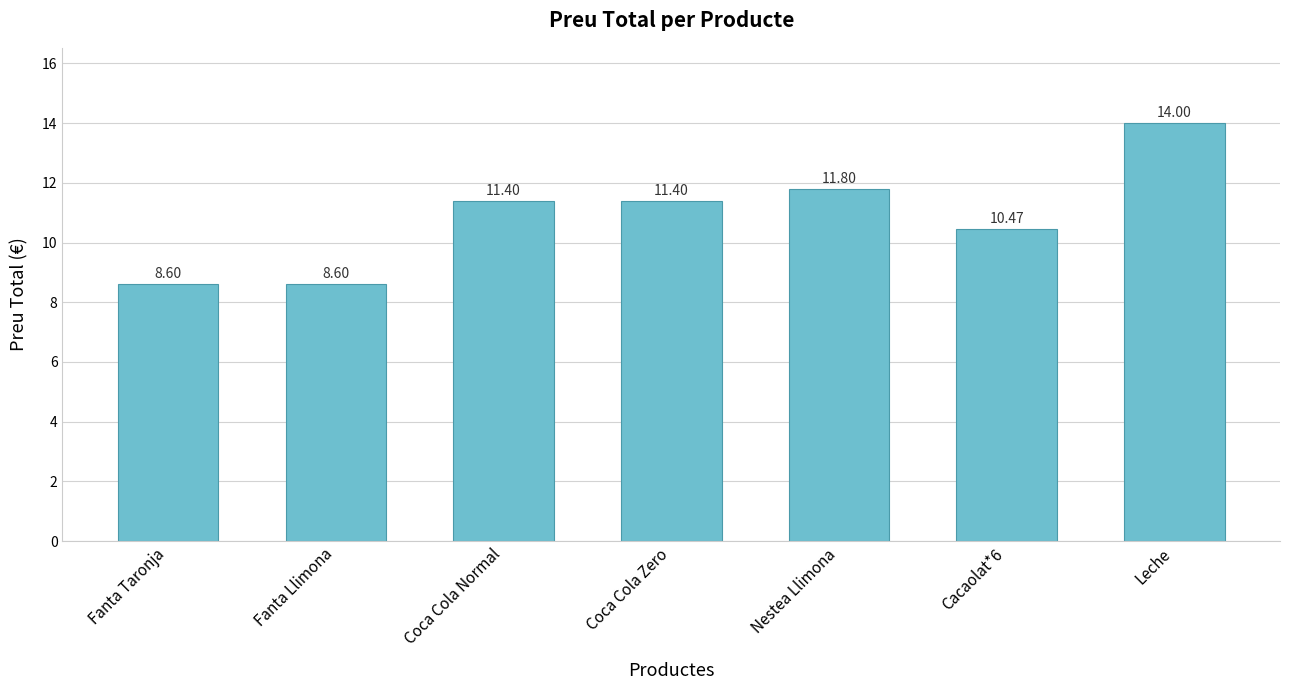

What is the ratio of the value at Coca Cola Normal to the value at Leche?

0.8